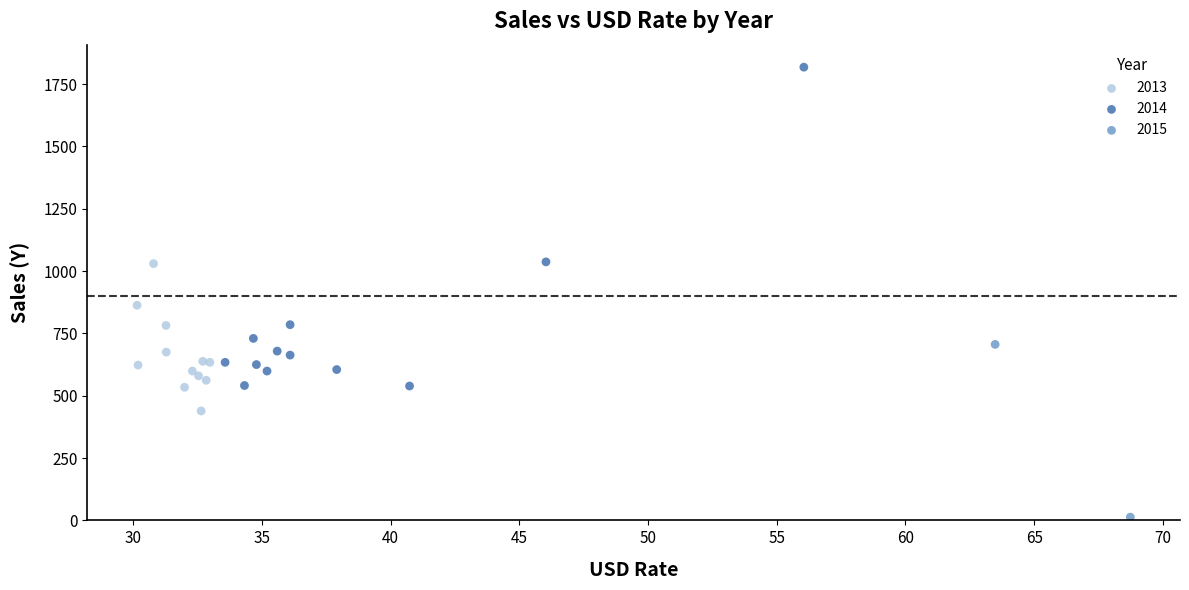

Which series has the widest spread of Y values?

2014